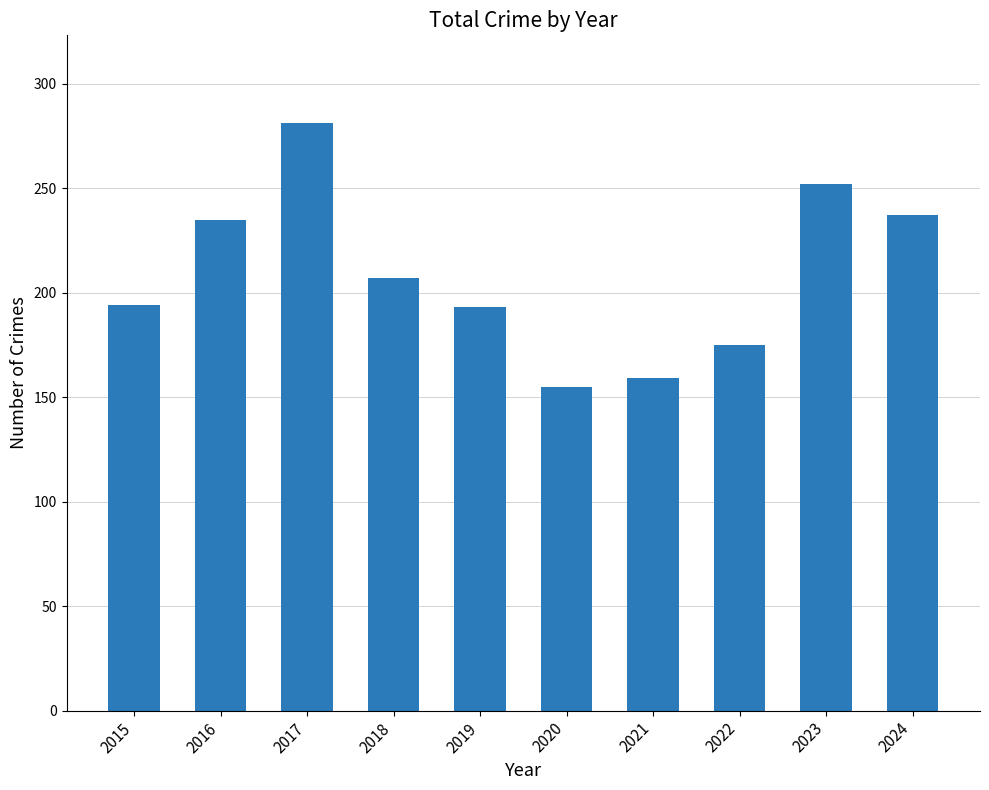

How many series are shown in this chart?

1